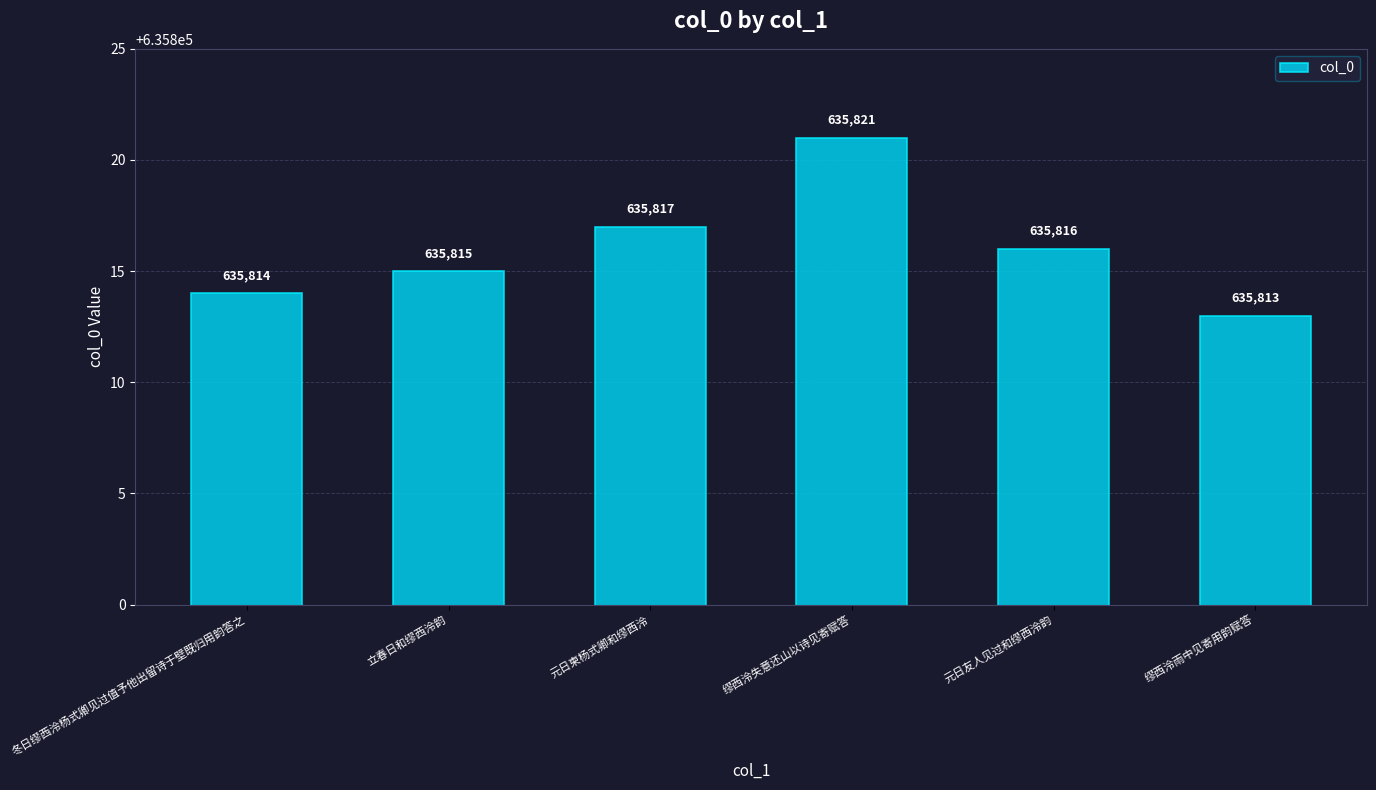

Reading left to right, what are all the values shown in this chart?

635814	635815	635817	635821	635816	635813